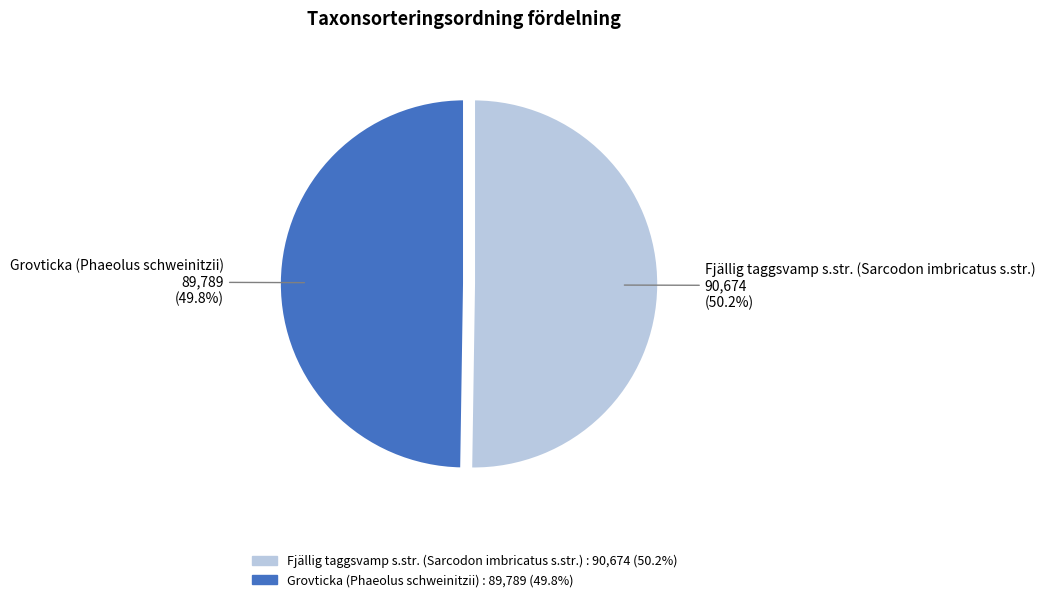

The Fjällig taggsvamp s.str. (Sarcodon imbricatus s.str.) slice represents 50% of the pie. True or false?

True